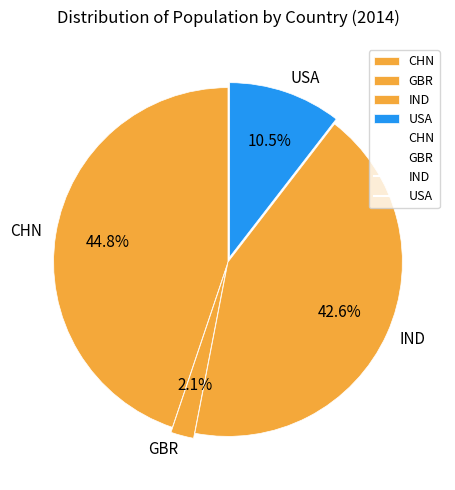

How many segments does this pie chart have?

4